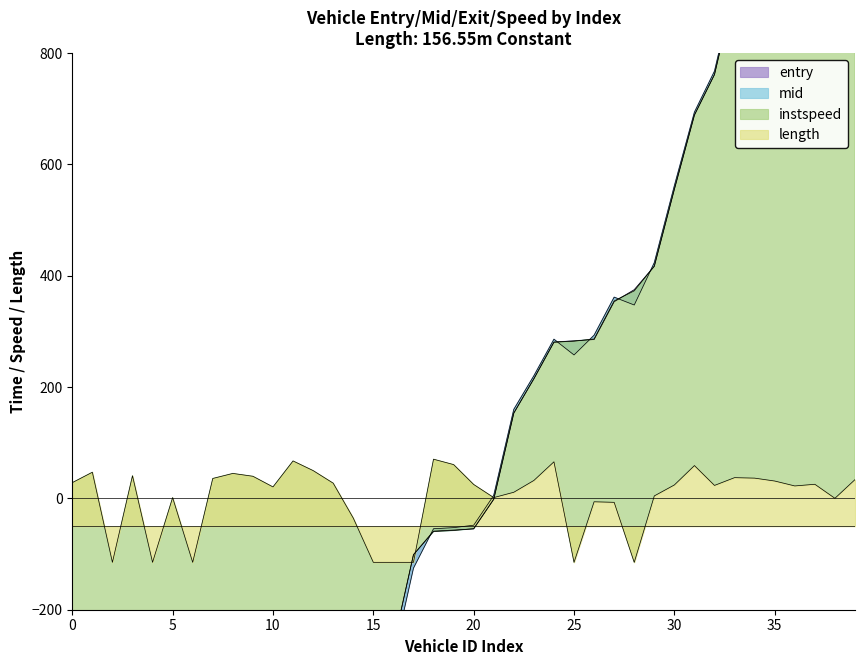

Where does the mid series first go above -54?

21